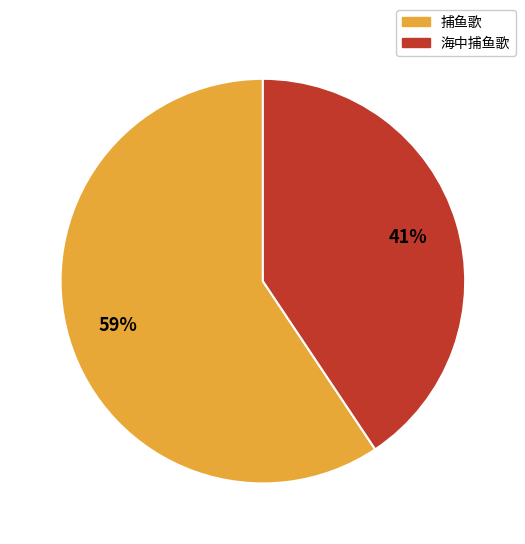

Do 海中捕鱼歌 and 捕鱼歌 together represent more than half of the pie?

Yes